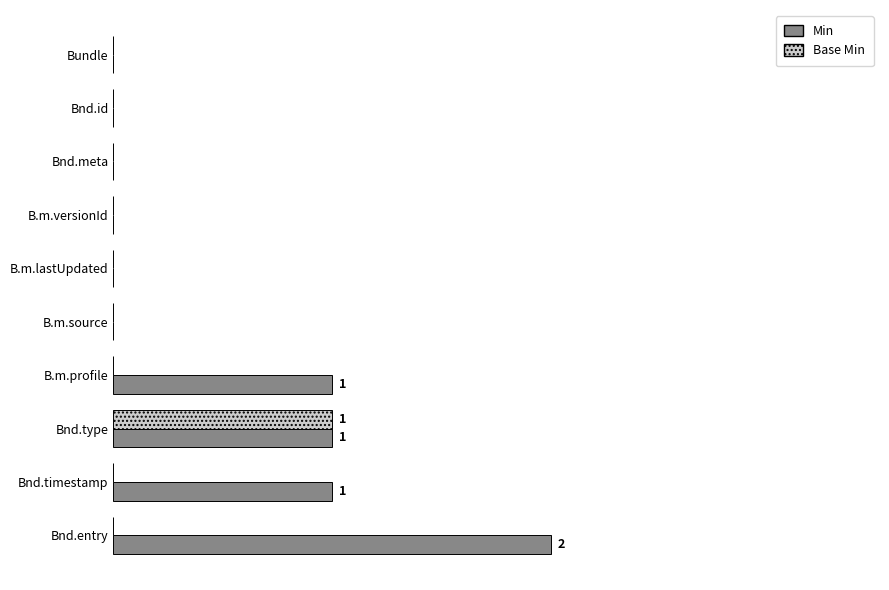

Which series has the largest range (max minus min)?

Min